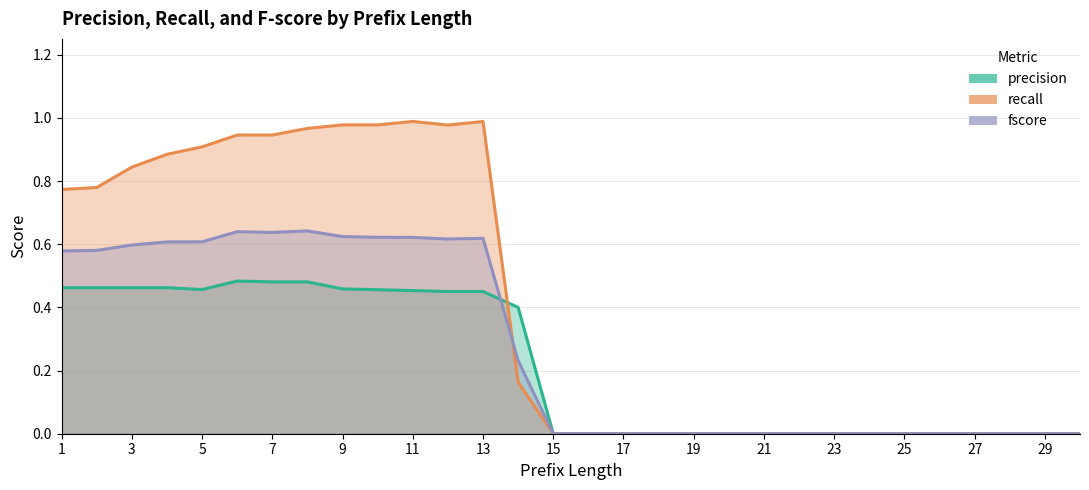

At which label is fscore closest to 0?

15